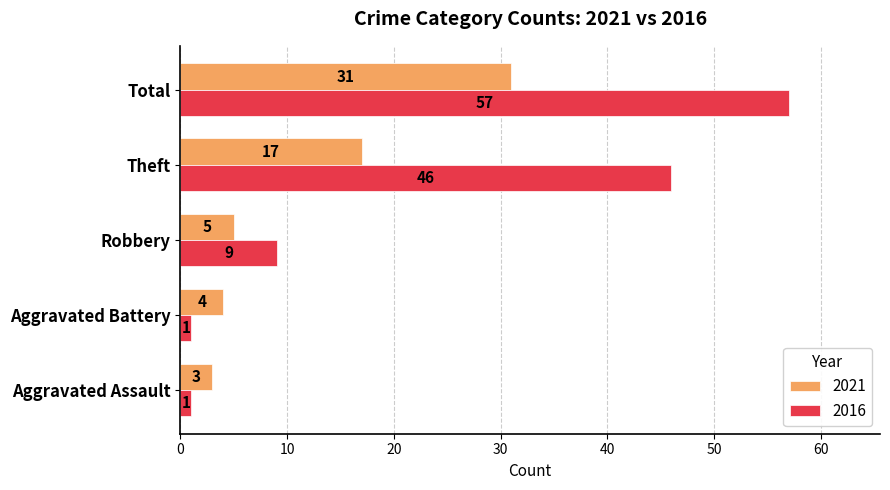

Which series changed the most between Theft and Total?

2021